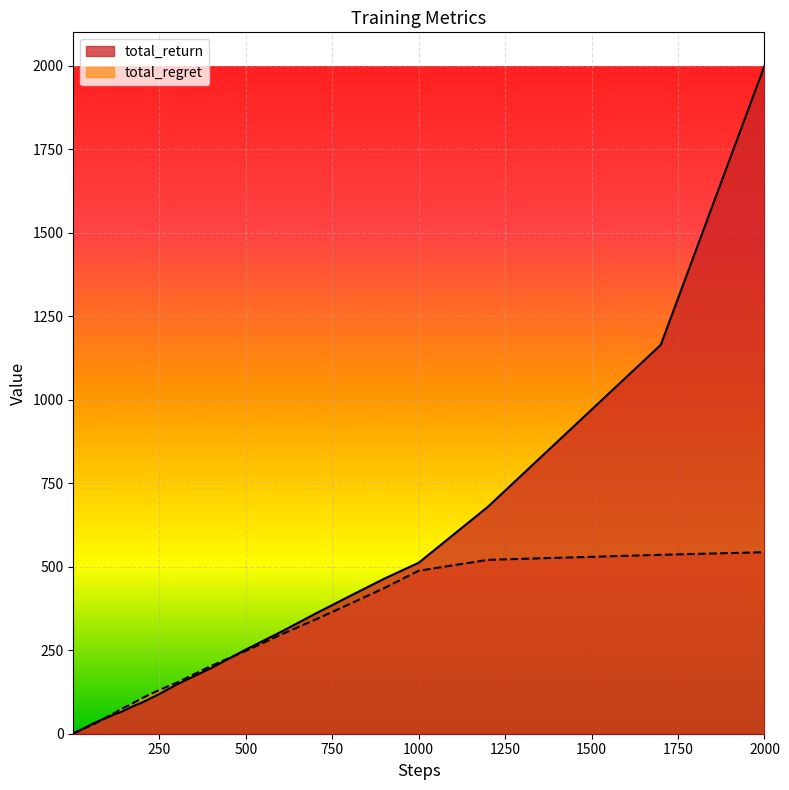

List the series in order of their peak value, highest first.

total_return, total_regret